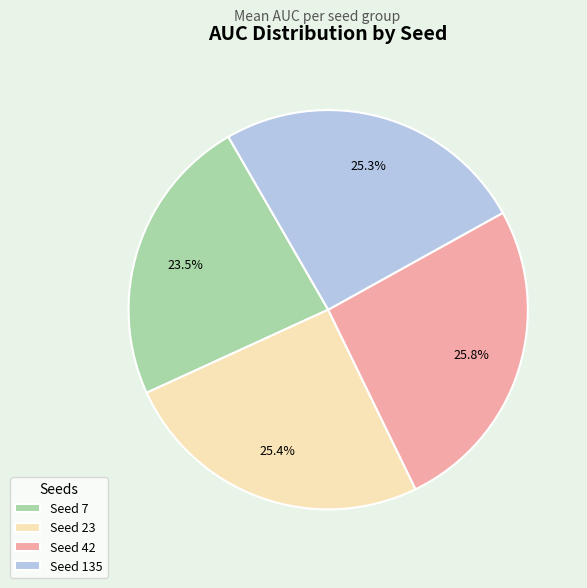

What percentage do Seed 42 and Seed 23 together represent?

51.2%